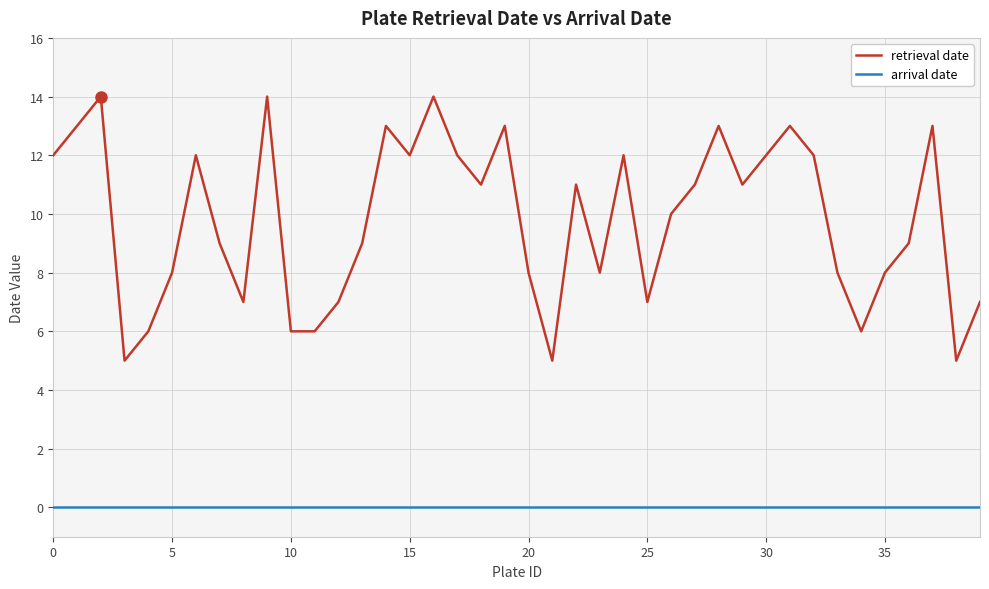

Which series has the widest spread of values?

retrieval date